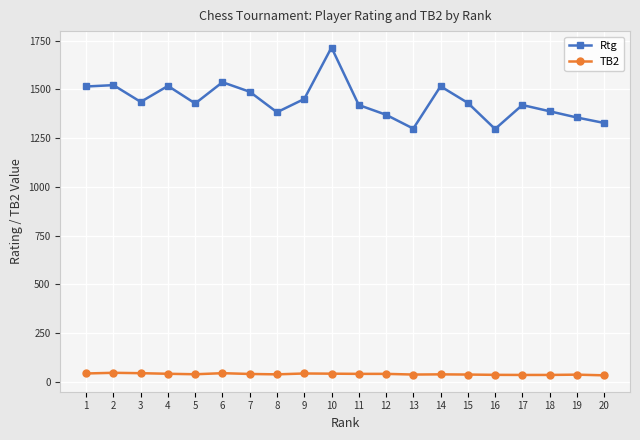

True or false: Rtg has more than 1 points higher than both neighbors.

True